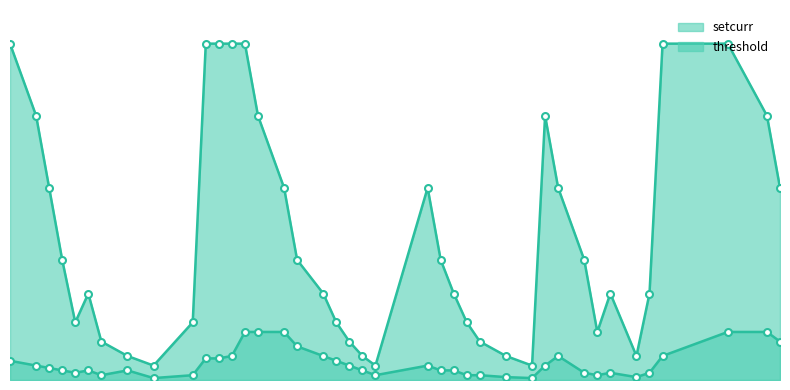

How many lines are shown in the chart?

2